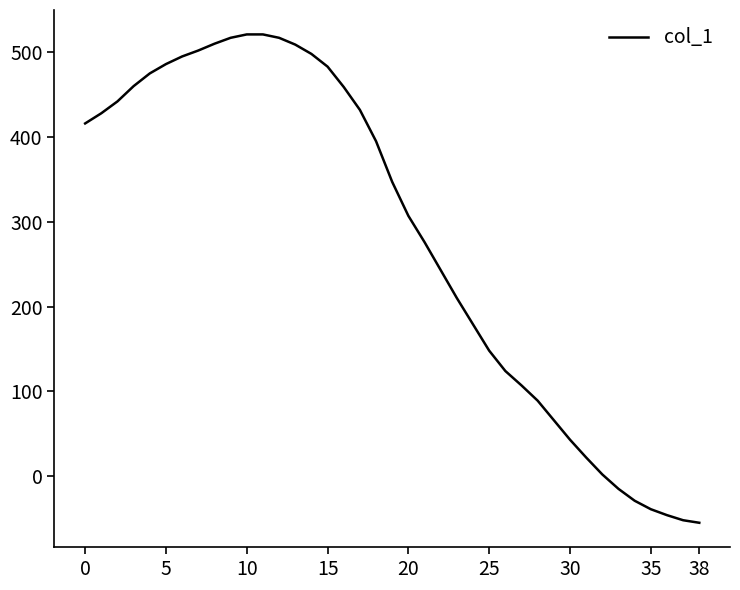

What is the greatest value displayed?

521